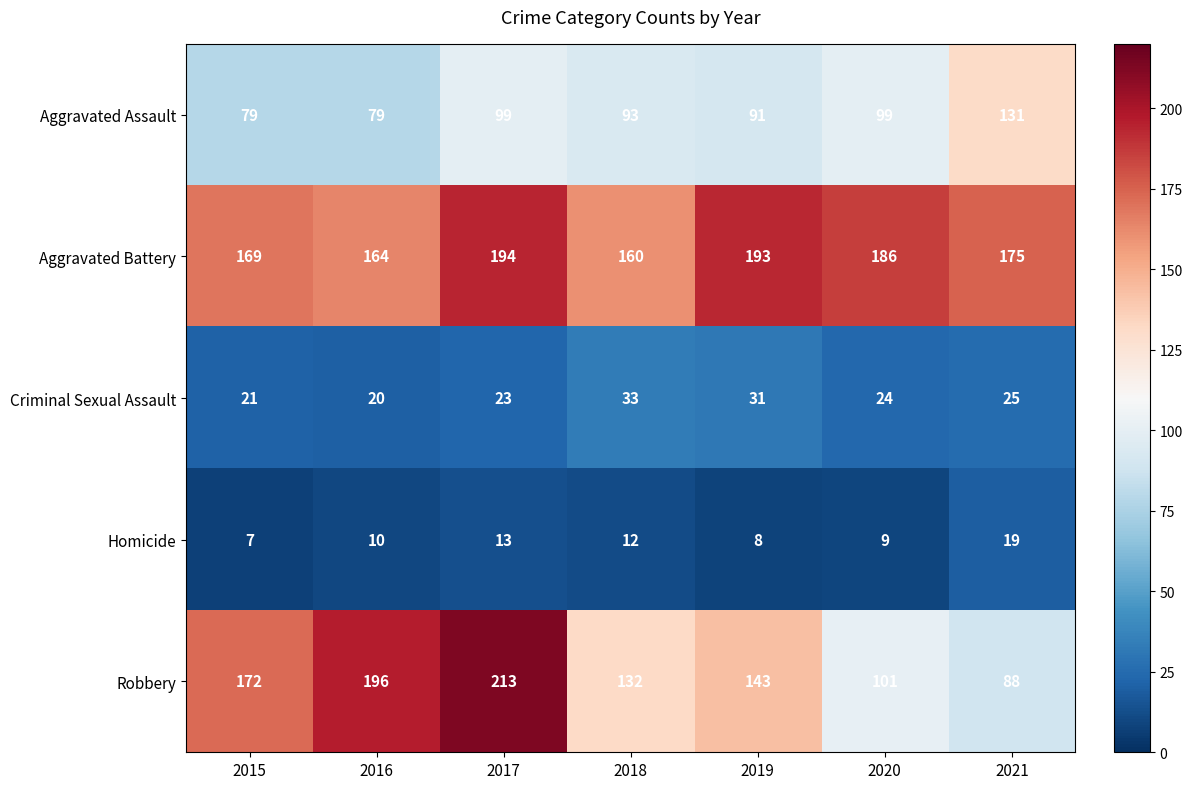

At how many categories does at least one series exceed 99?

7